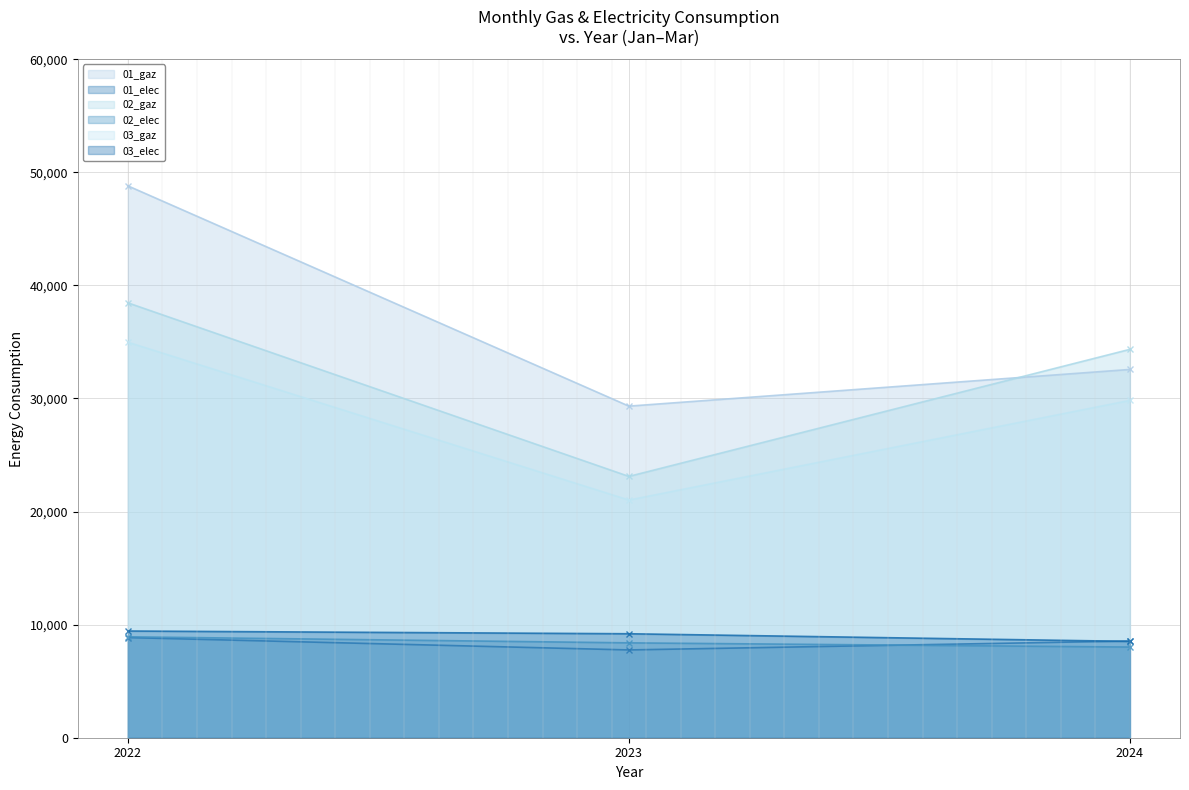

What is the lowest value of the 03_gaz series?

21016.0